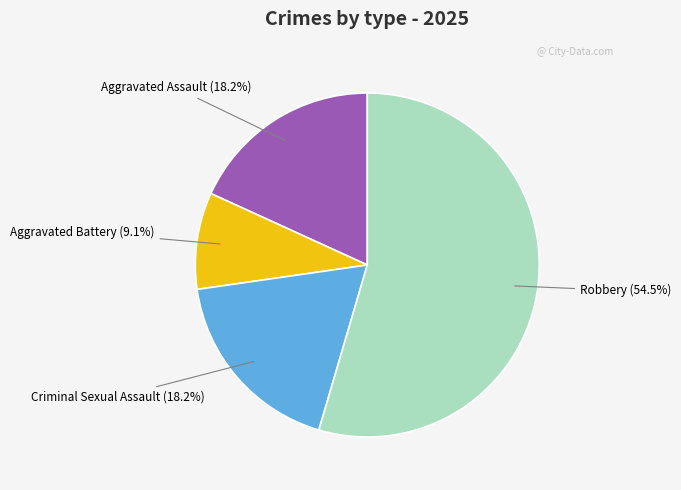

What percentage is NOT represented by Criminal Sexual Assault?

81.8%